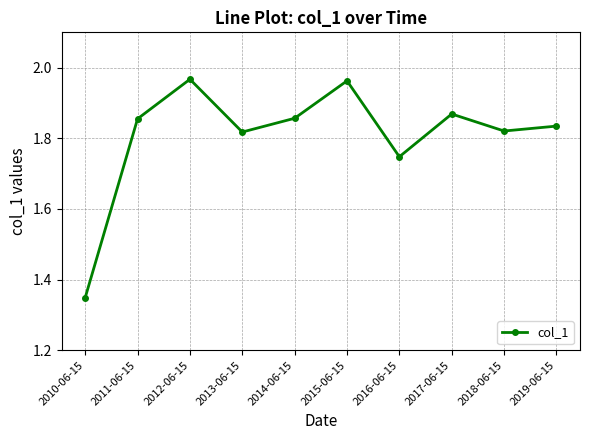

How many interior local valleys (lower than both neighbors) does the data have?

3